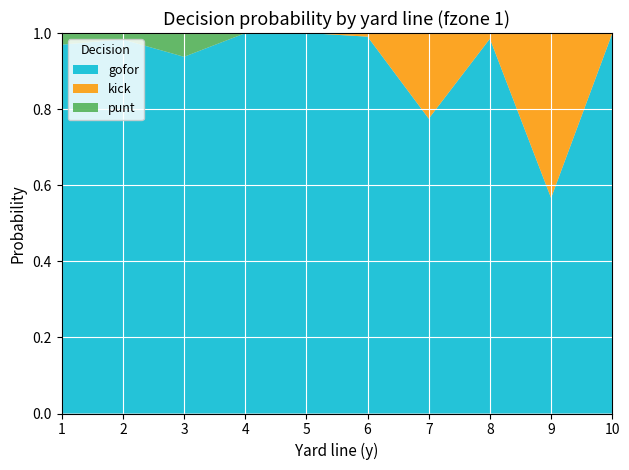

Reading left to right, transcribe all the data shown in this chart.

gofor: 1.0	1.0	0.9	1.0	1.0	1.0	0.8	1.0	0.6	1.0
kick: 0.0	0.0	0.0	0.0	0.0	0.0	0.2	0.0	0.4	0.0
punt: 0.0	0.0	0.1	0.0	0.0	0.0	0.0	0.0	0.0	0.0